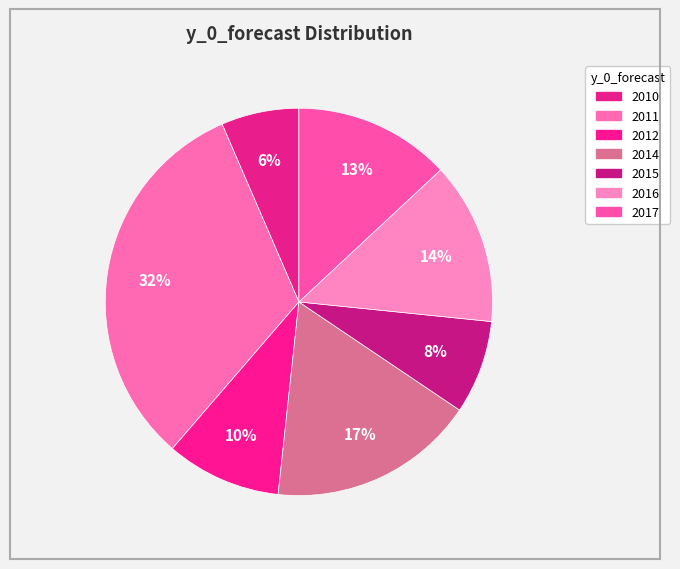

How many slices are in this pie chart?

7